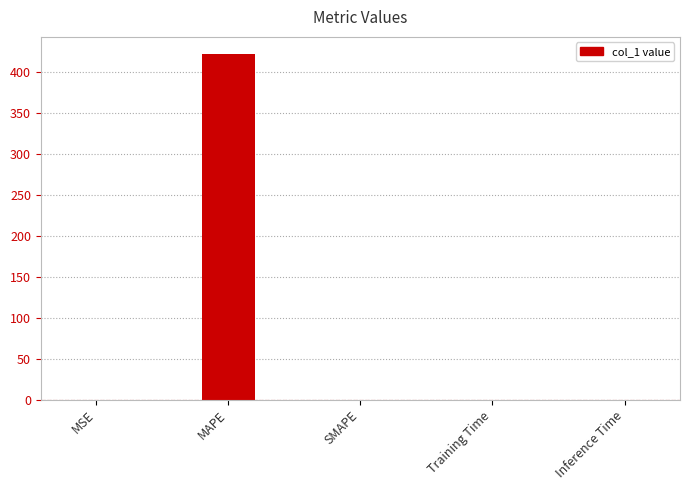

Which label corresponds to the largest value in the chart?

MAPE